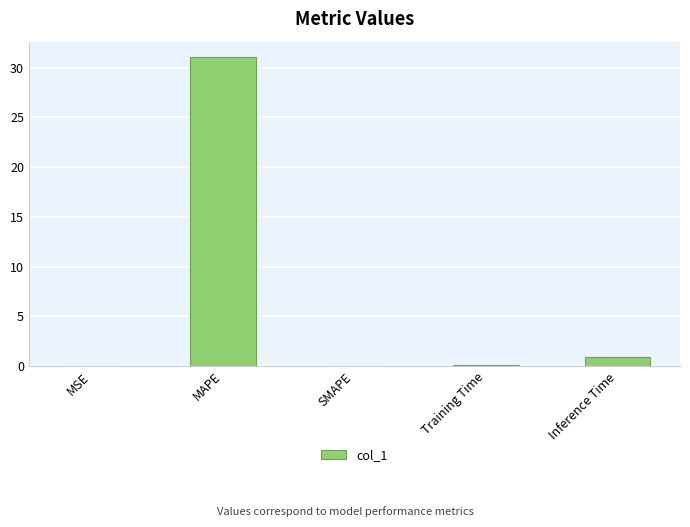

What is the approximate value at Inference Time?

0.9